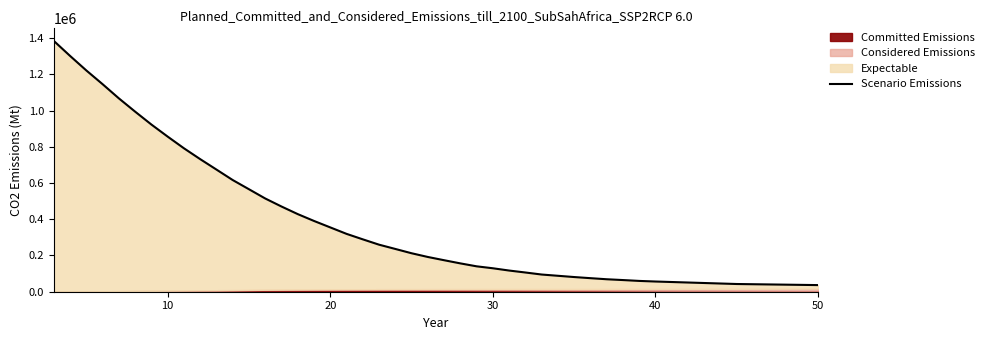

Reading right to left, transcribe all the data shown in this chart.

36565.1	42554.7	56312.4	59629.6	64373.6	68812.9	74782.0	80995.1	87964.1	94883.2	106101.5	116870.2	129444.3	140174.3	156388.6	173875.6	191796.2	212362.6	236078.6	259667.6	289133.2	319394.5	355010.0	390637.9	428409.4	470355.9	514661.4	565708.4	616481.7	674321.8	731877.7	791825.7	856273.7	922865.0	994029.0	1067306.1	1145540.4	1221301.6	1301554.6	1384449.4